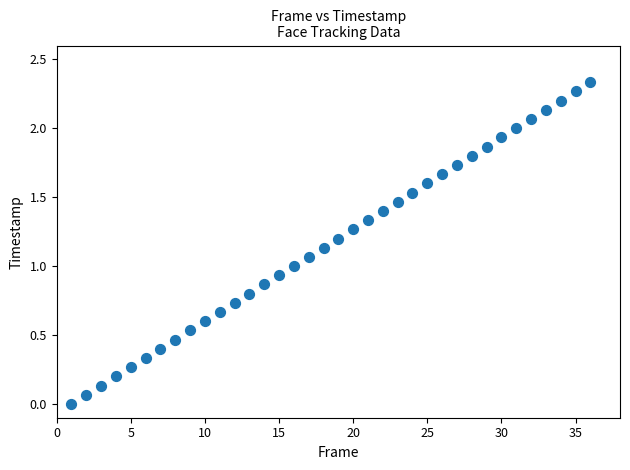

What is the range of X values (max minus min)?

35.0